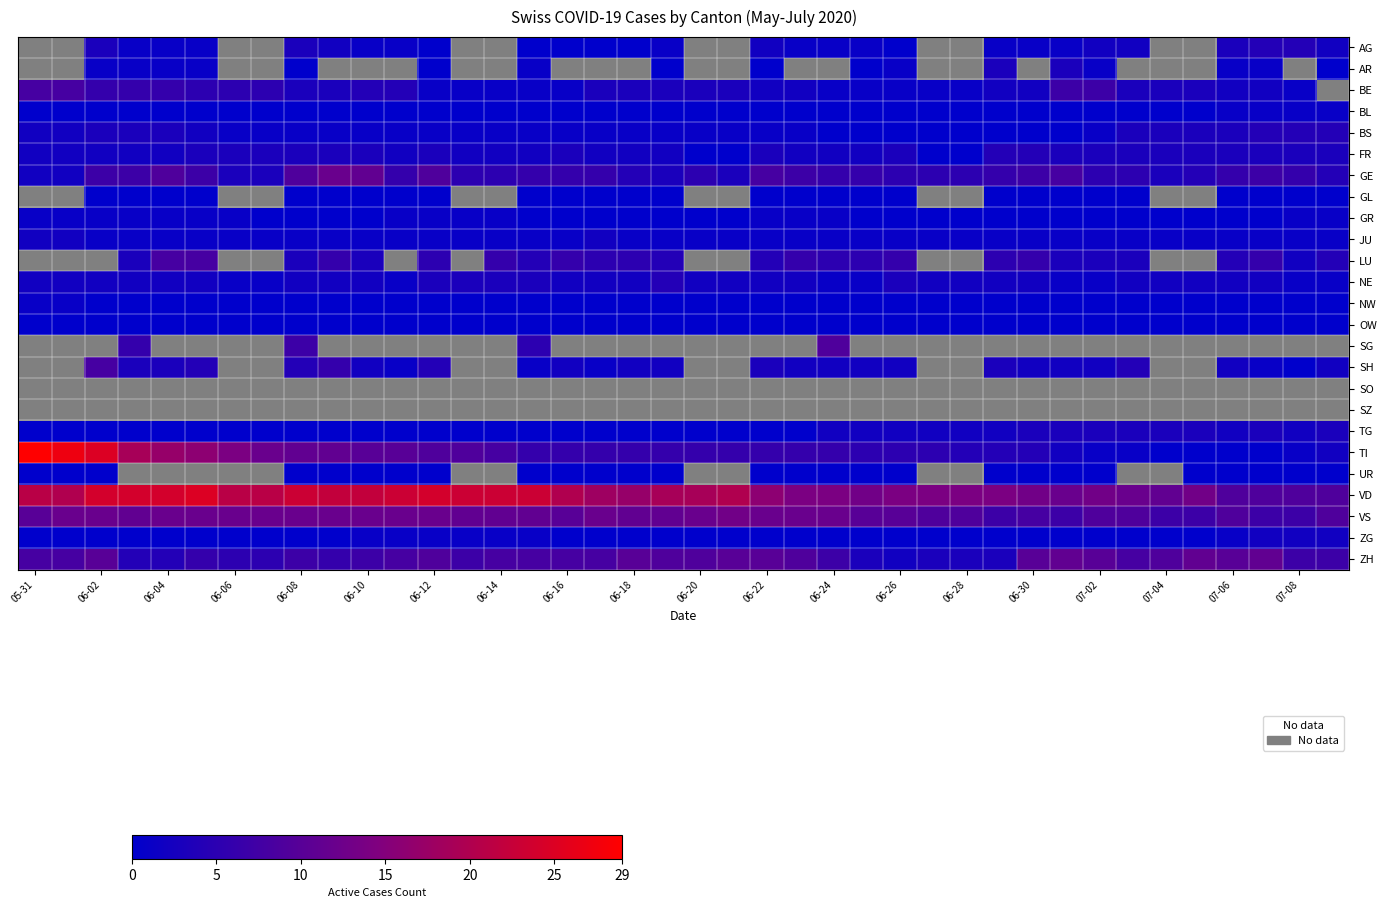

At which category does the chart reach its peak across all series?

05-31